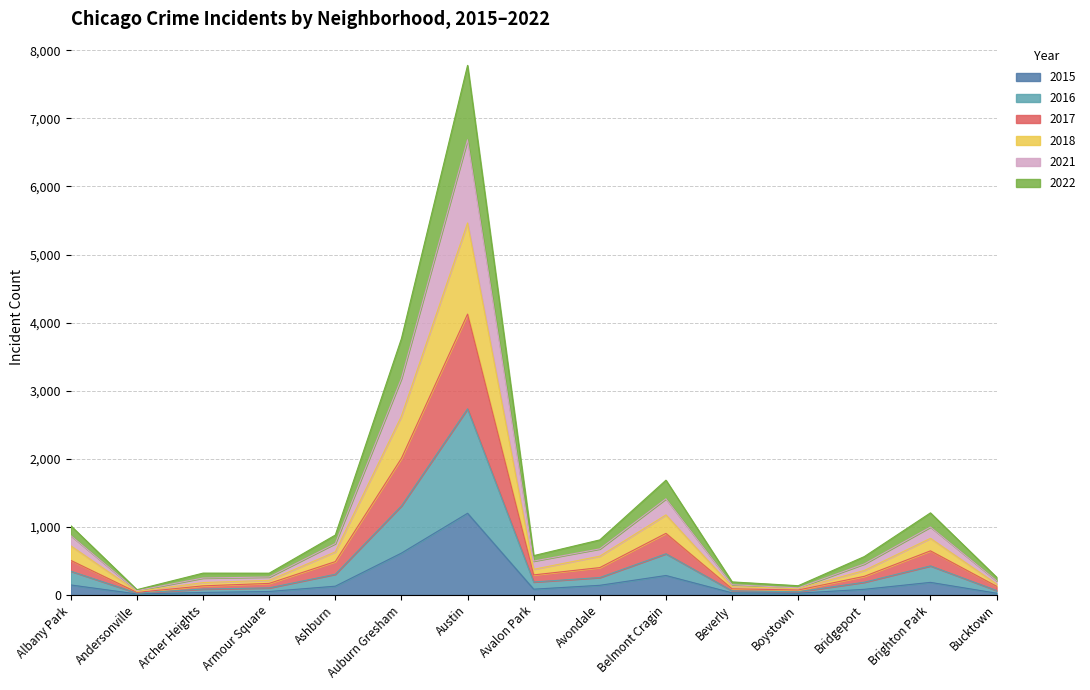

Is it true that 2015 equals 286 at Belmont Cragin?

True